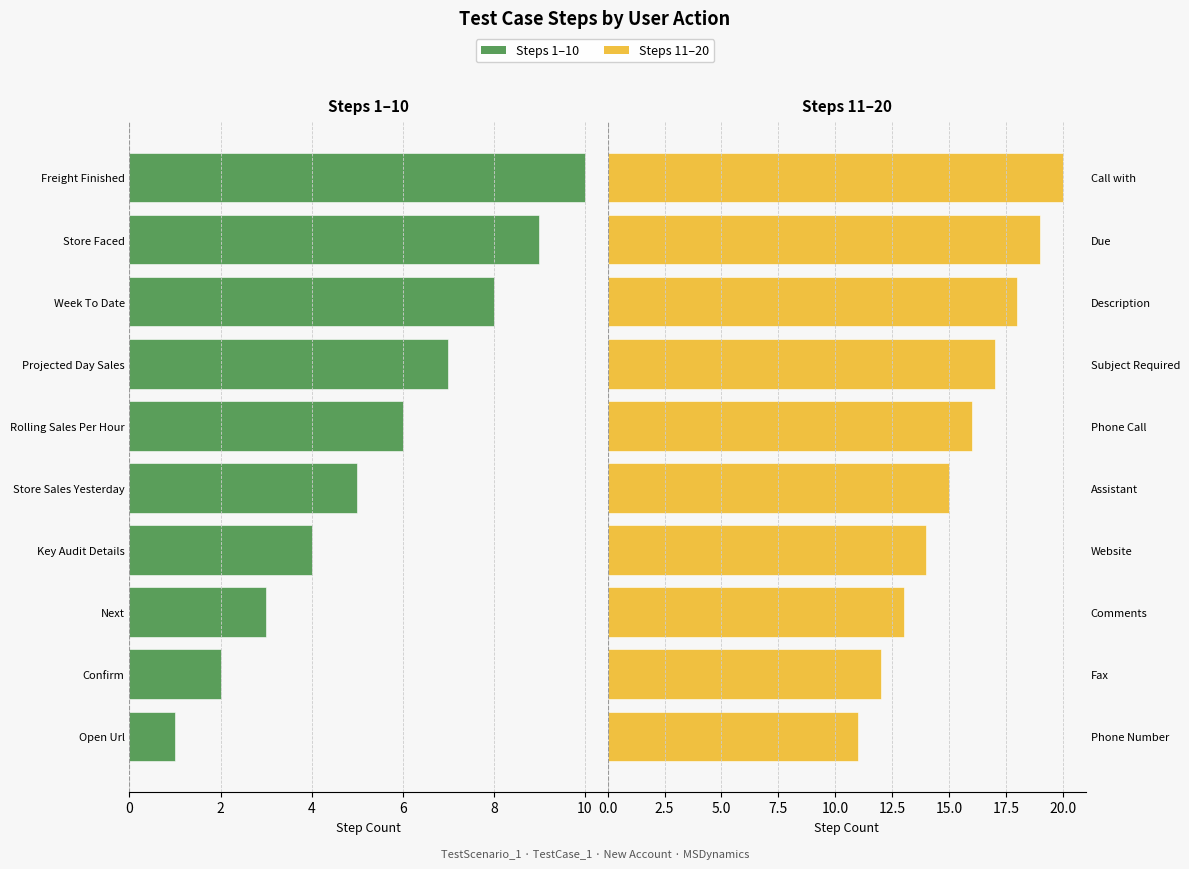

What is the maximum value for Steps (11–20)?

20